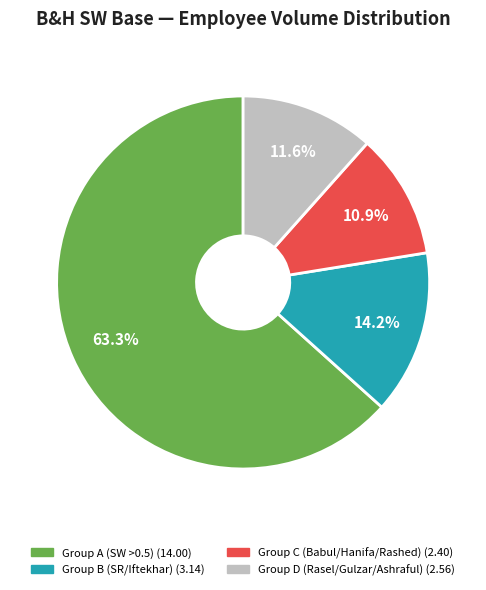

Is there any slice that represents more than half of the pie?

Yes